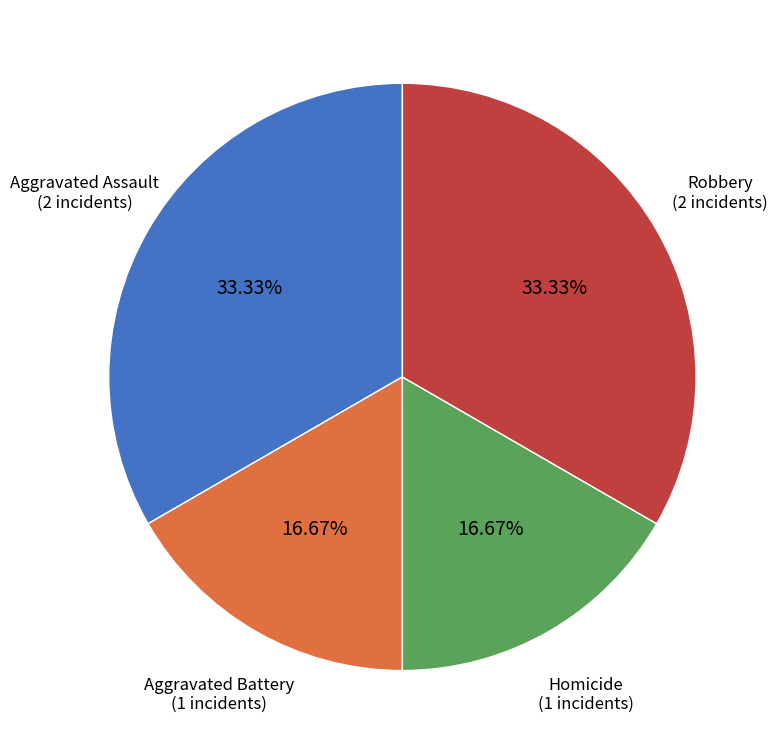

Does any single category account for the majority?

No